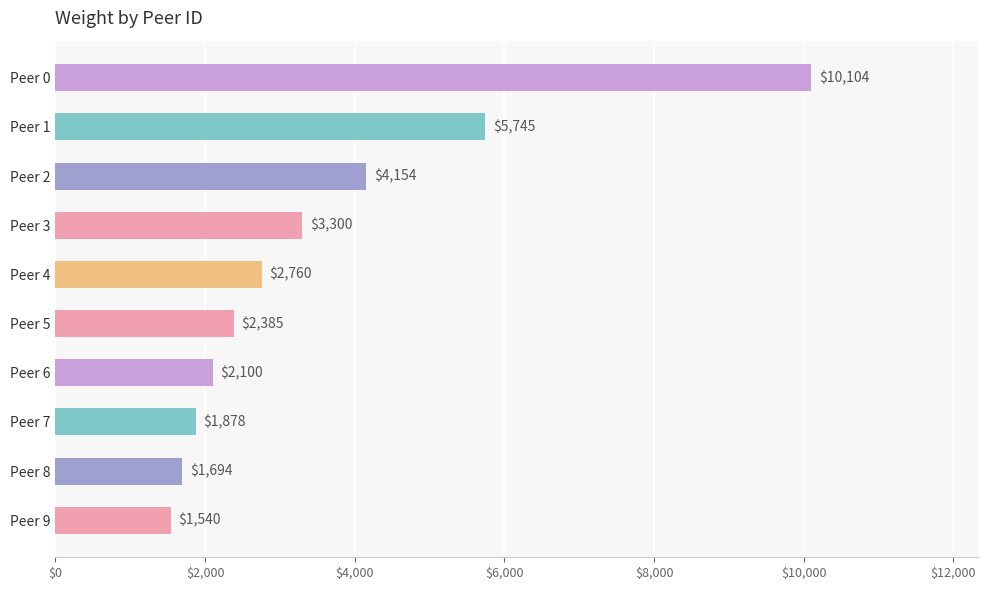

What is the difference between the maximum and minimum values?

8564